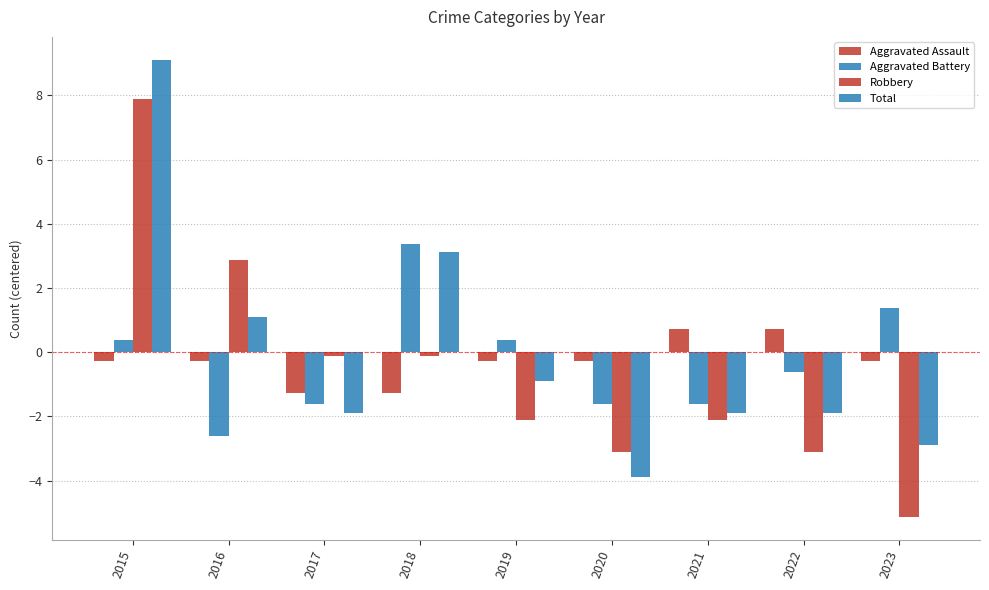

At how many categories does at least one series exceed -3?

9